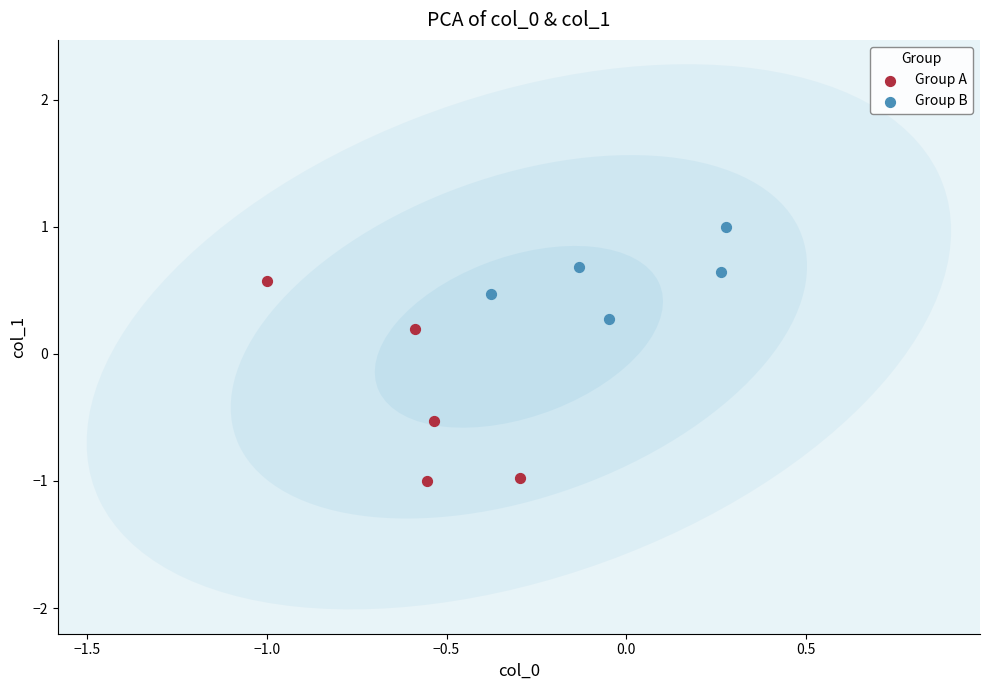

Which series reaches the minimum Y coordinate?

Group A